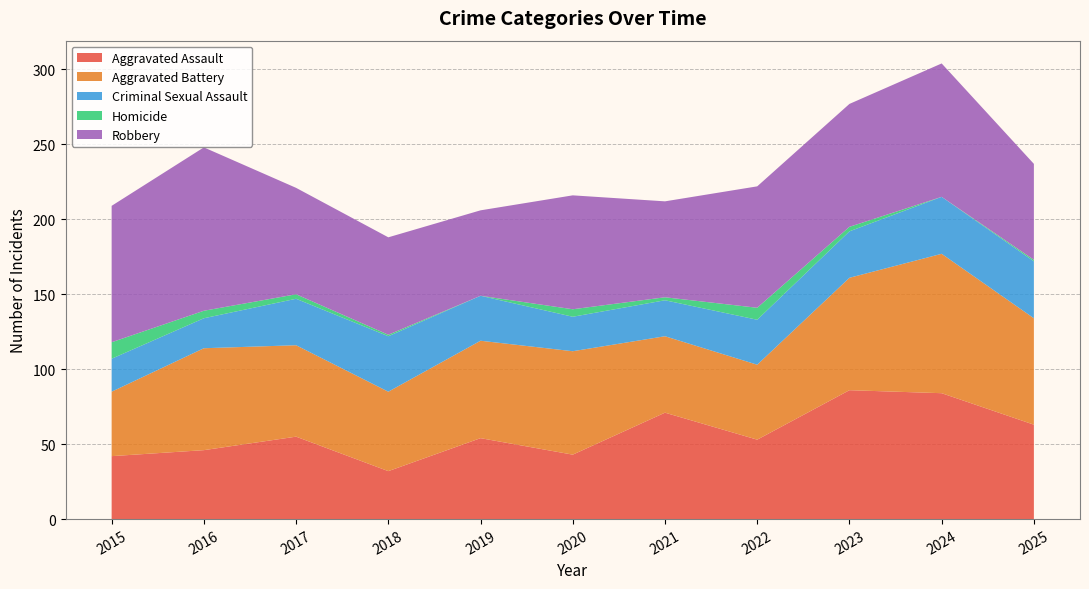

Reading left to right, list all the values displayed in this chart.

Aggravated Assault: 2015=42	2016=46	2017=55	2018=32	2019=54	2020=43	2021=71	2022=53	2023=86	2024=84	2025=63
Aggravated Battery: 2015=43	2016=68	2017=61	2018=53	2019=65	2020=69	2021=51	2022=50	2023=75	2024=93	2025=71
Criminal Sexual Assault: 2015=22	2016=20	2017=31	2018=37	2019=30	2020=23	2021=24	2022=30	2023=31	2024=38	2025=38
Homicide: 2015=11	2016=5	2017=3	2018=1	2019=0	2020=5	2021=2	2022=8	2023=3	2024=0	2025=1
Robbery: 2015=91	2016=109	2017=71	2018=65	2019=57	2020=76	2021=64	2022=81	2023=82	2024=89	2025=64